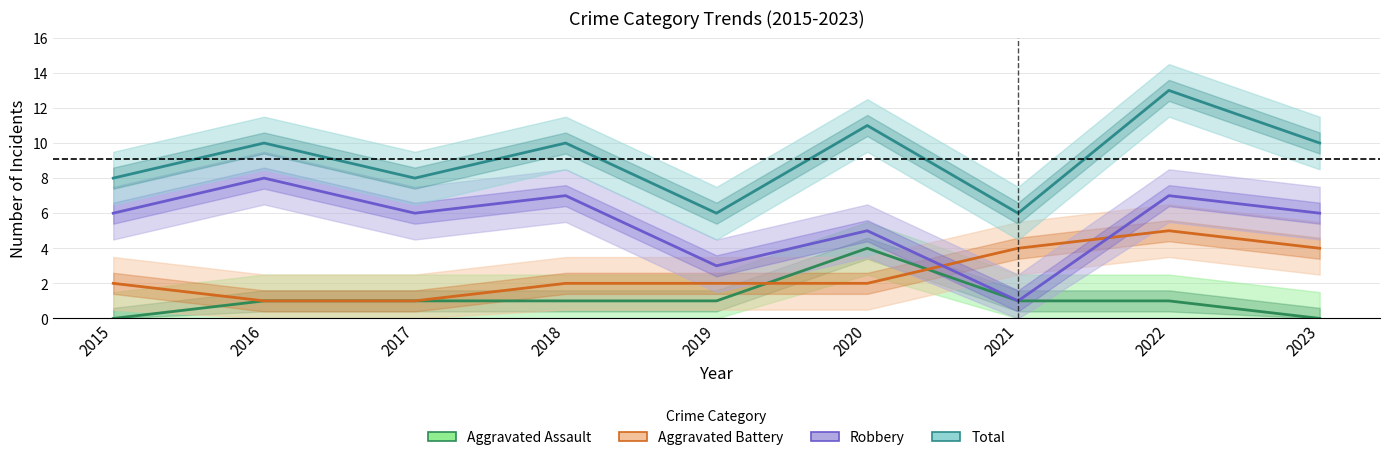

Which has a higher value, 2019 or 2020?

2020